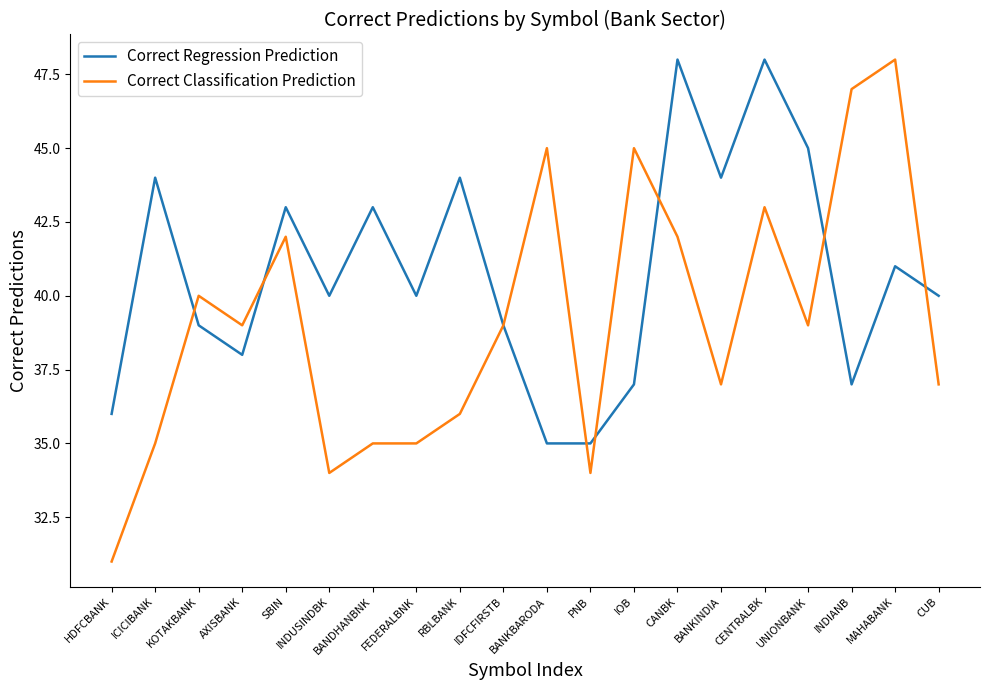

What is the approximate value of Correct Classification Prediction at FEDERALBNK, to the nearest 5?

35